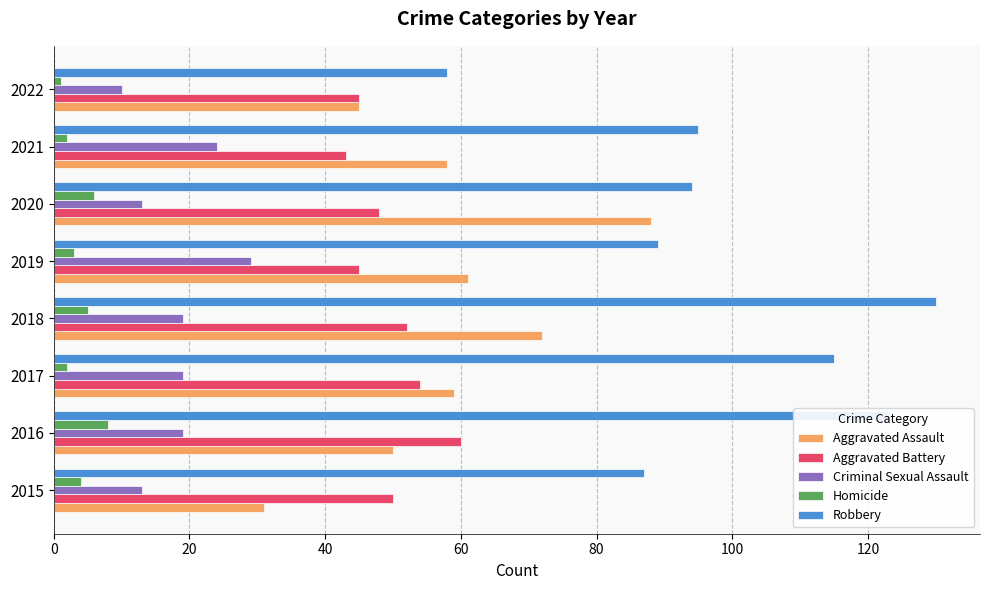

Which series has the widest spread of values?

Robbery